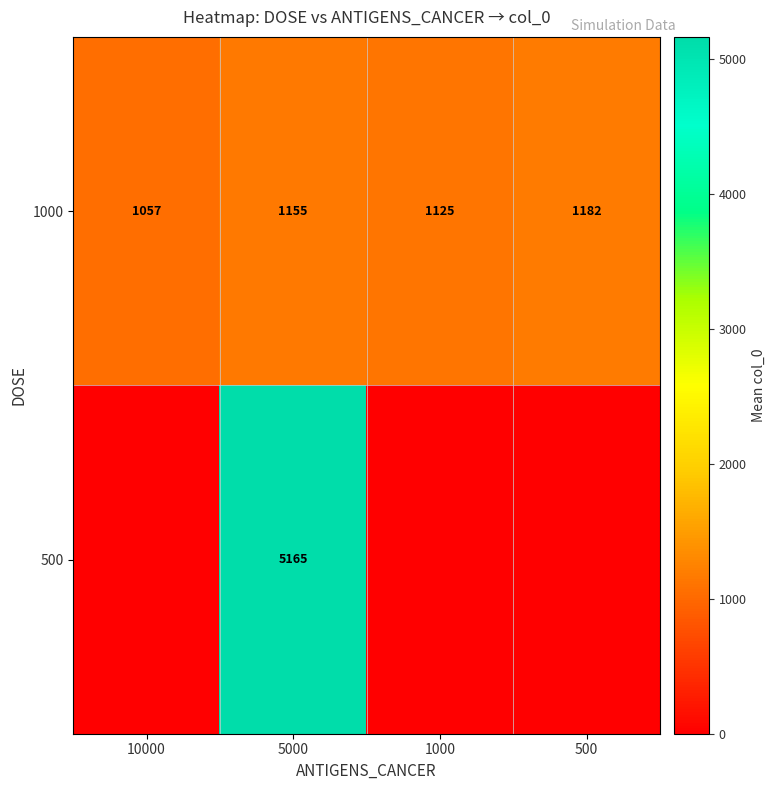

The 1000 series shows 1182 at 500. True or false?

True